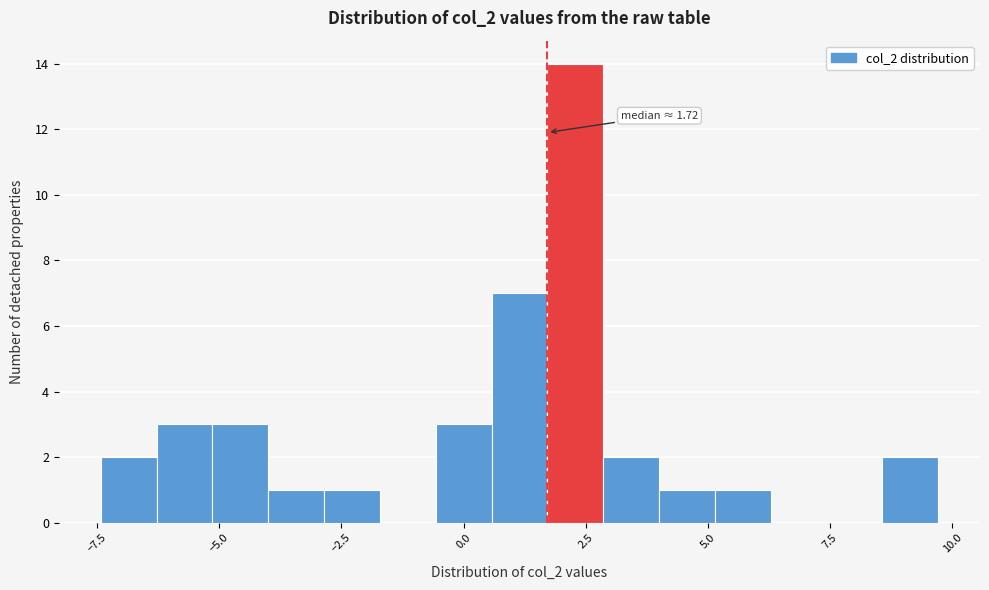

Around what value on the x-axis is the tallest bar? Give the approximate position of its centre, as read against the axis.

2.5